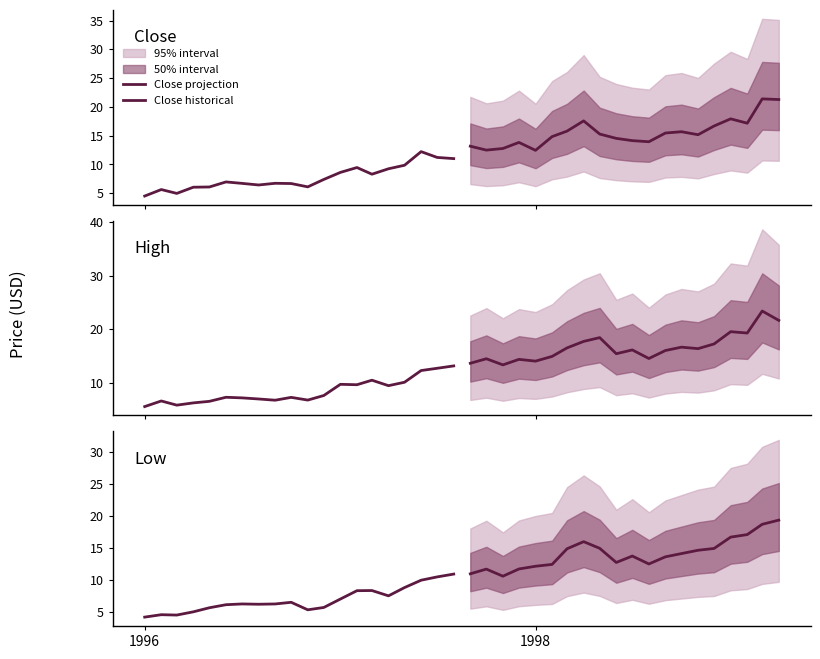

True or false: Low historical has more than 2 interior local peaks.

True